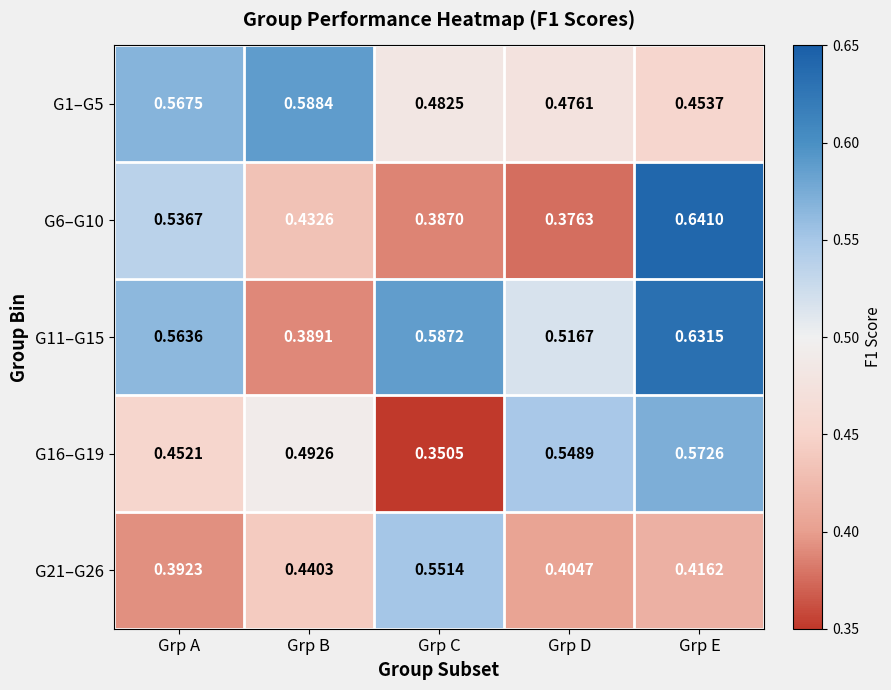

Is the value of G11–G15 at Grp C greater than the value of G1–G5 at Grp E?

Yes